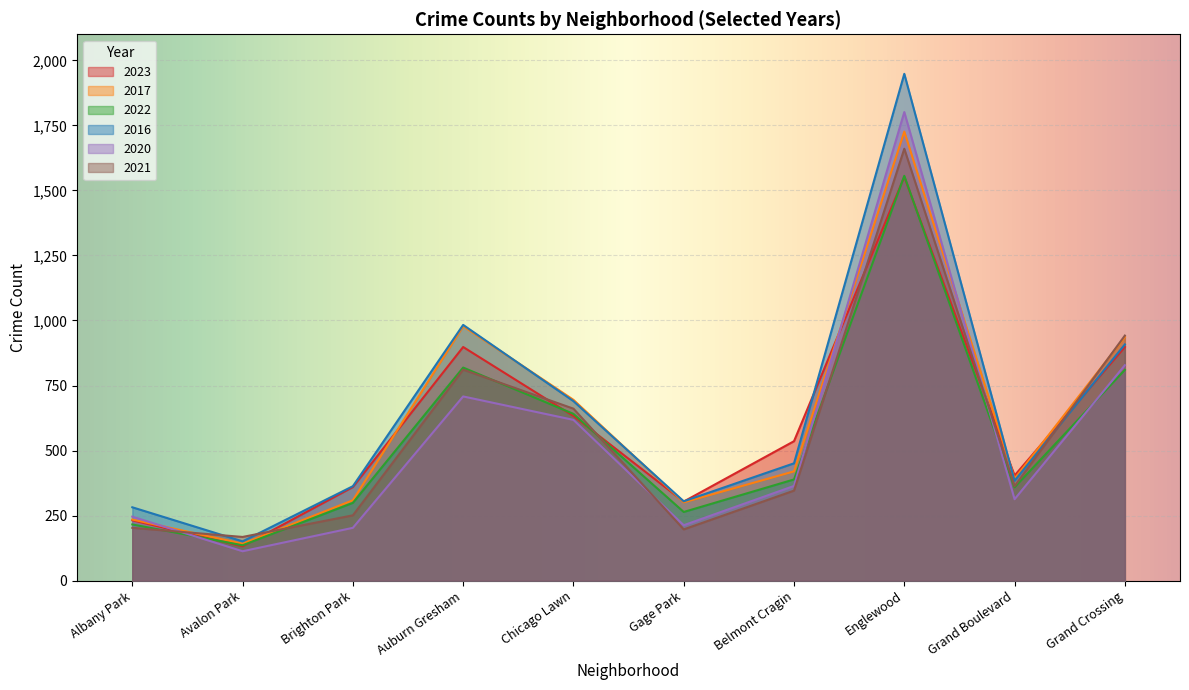

What is the total value across all series at Gage Park?

1584